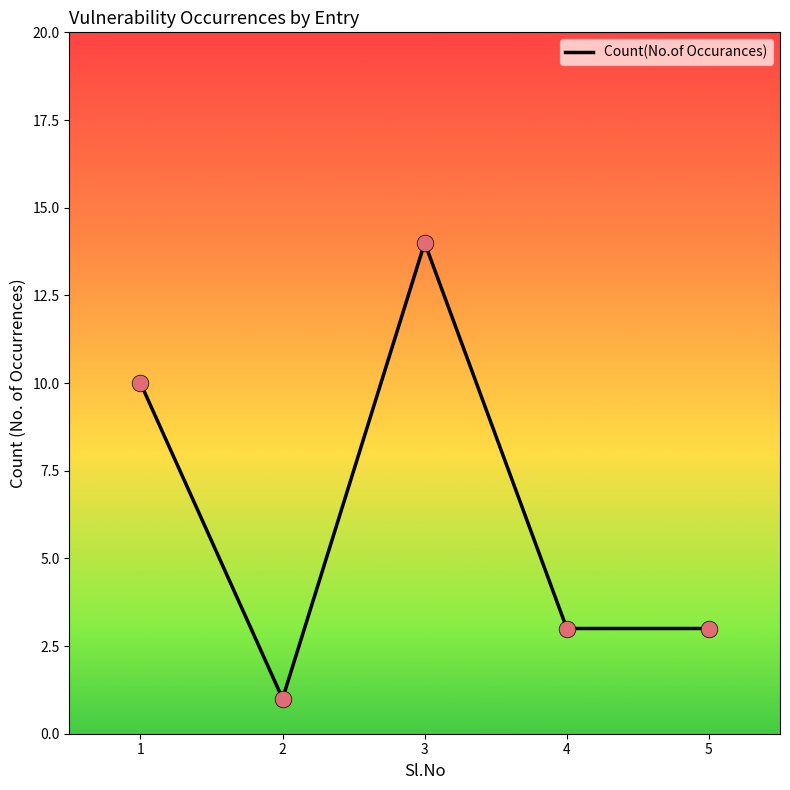

What is the ratio of the value at 4 to the value at 1?

0.3